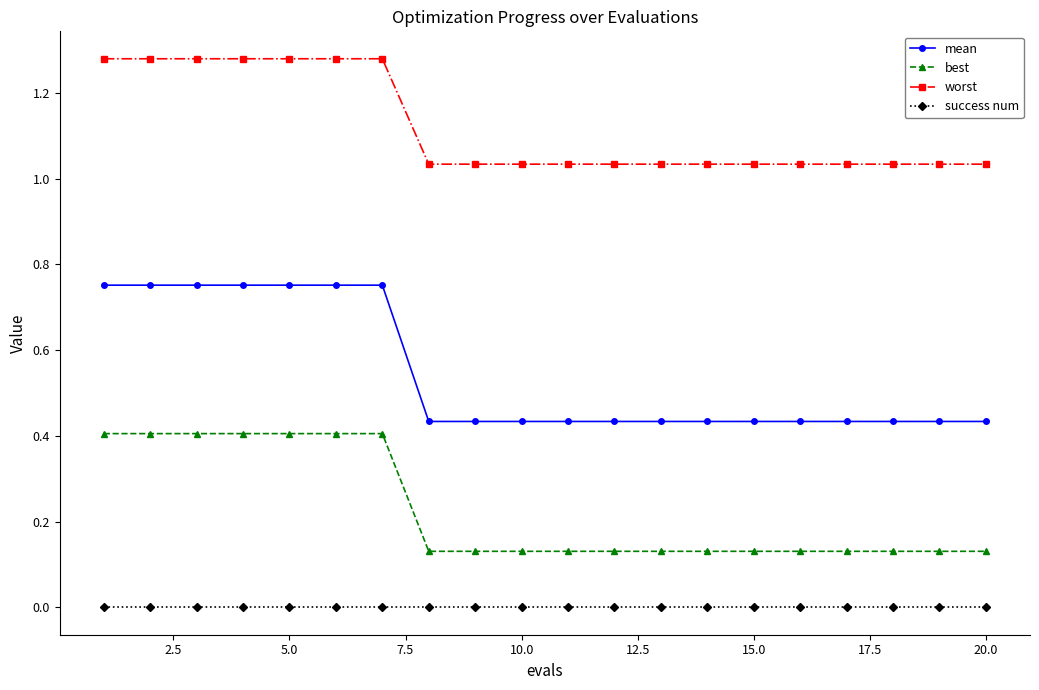

Rank the series by their maximum value, from highest to lowest.

worst, mean, best, success num